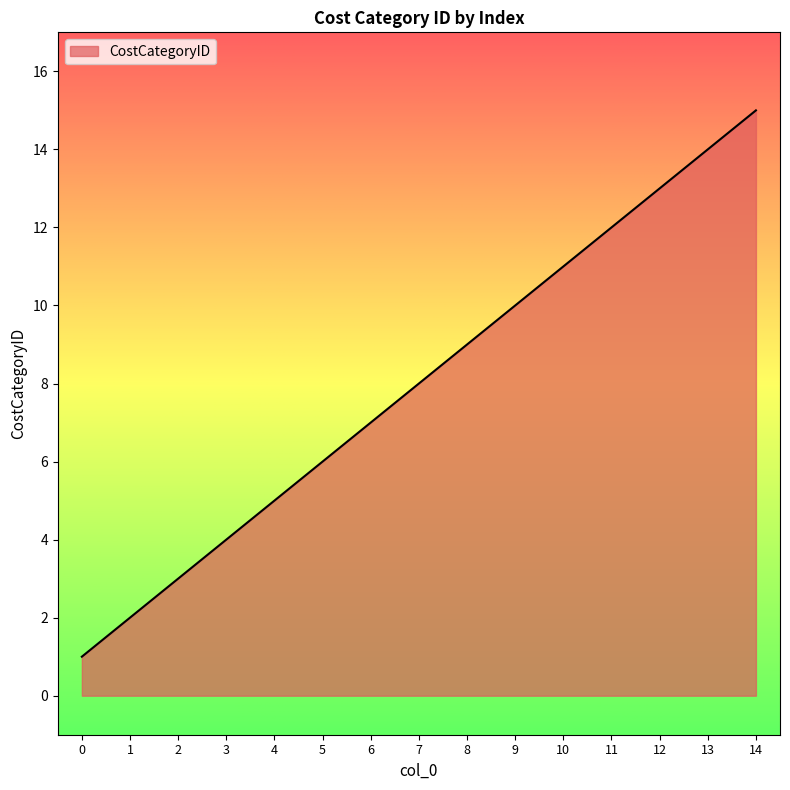

True or false: the data shows 14 at 13.

True